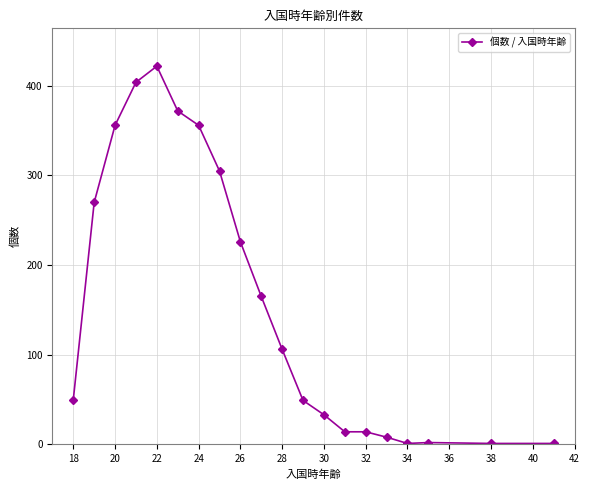

What is the greatest value displayed?

422